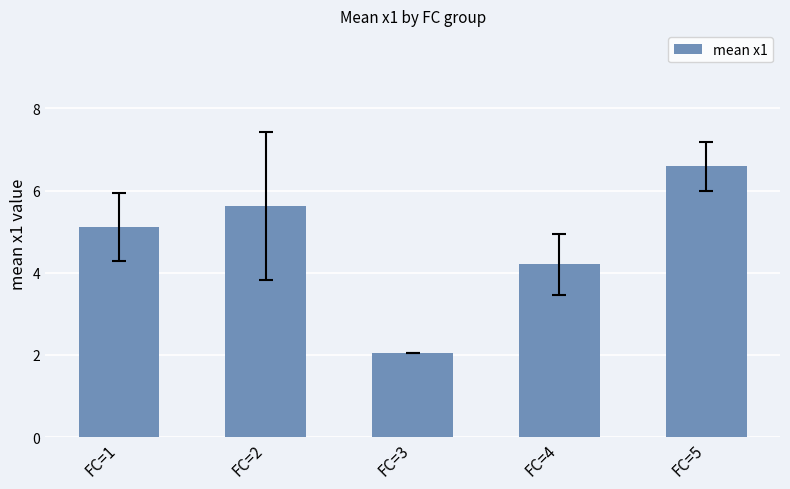

List the labels in order of value, largest first.

FC=5, FC=2, FC=1, FC=4, FC=3